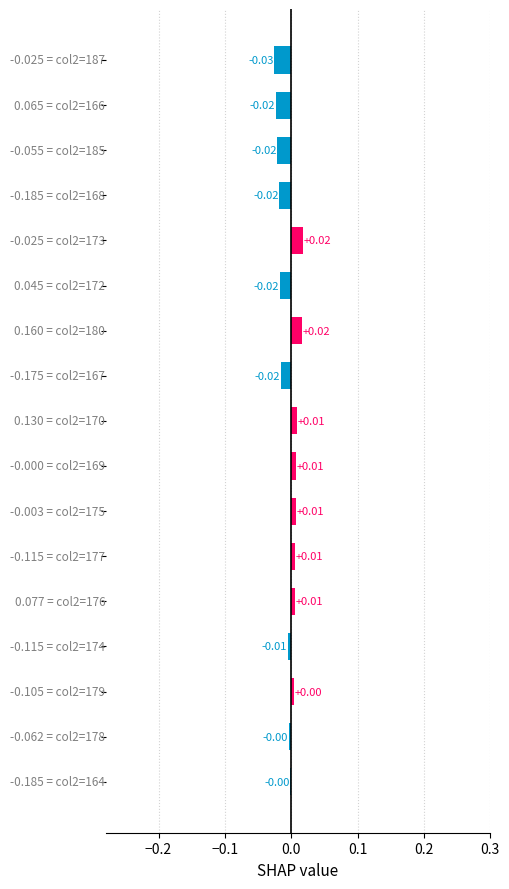

How many values are above zero?

8